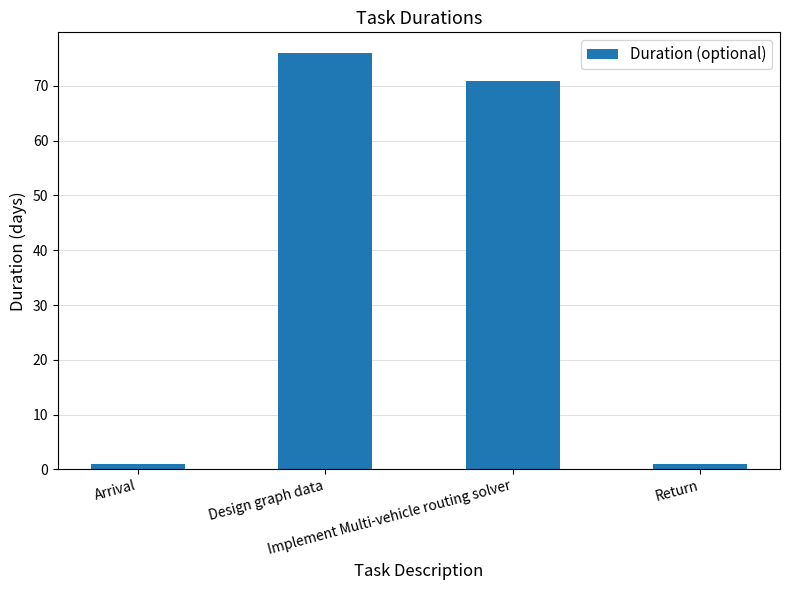

What is the value of the 2nd bar from the left?

76